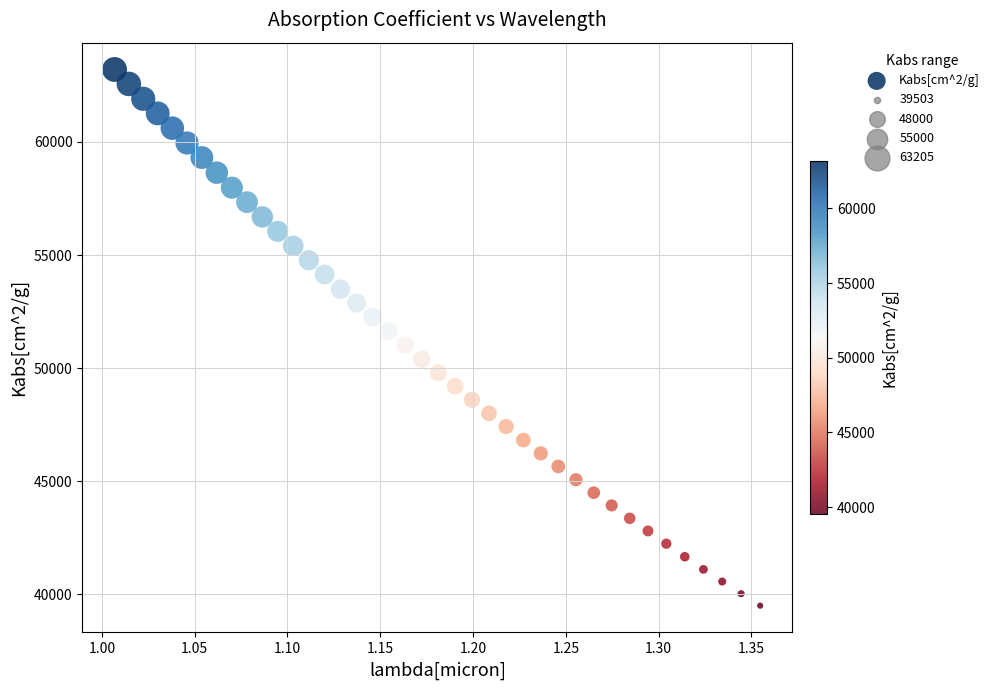

What is the range of Y values (max minus min)?

23702.0